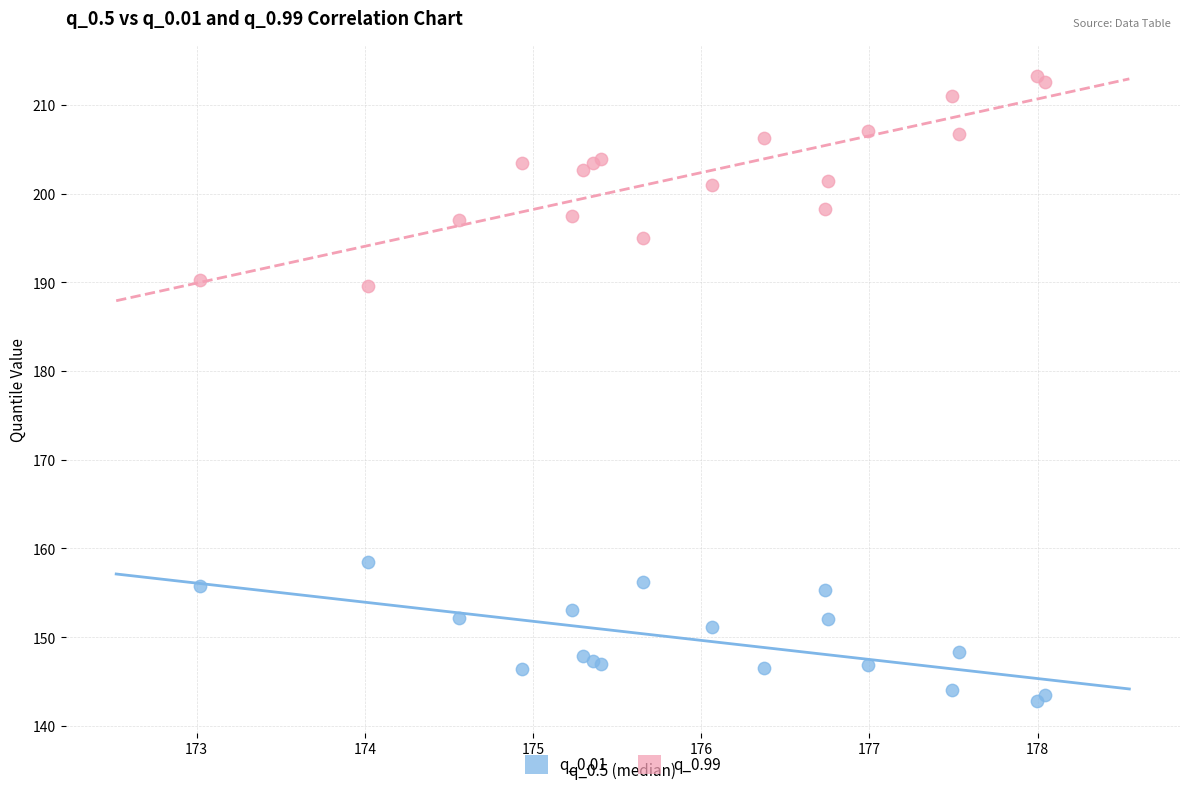

What is the X range (max minus min) for the scatter plot?

5.0